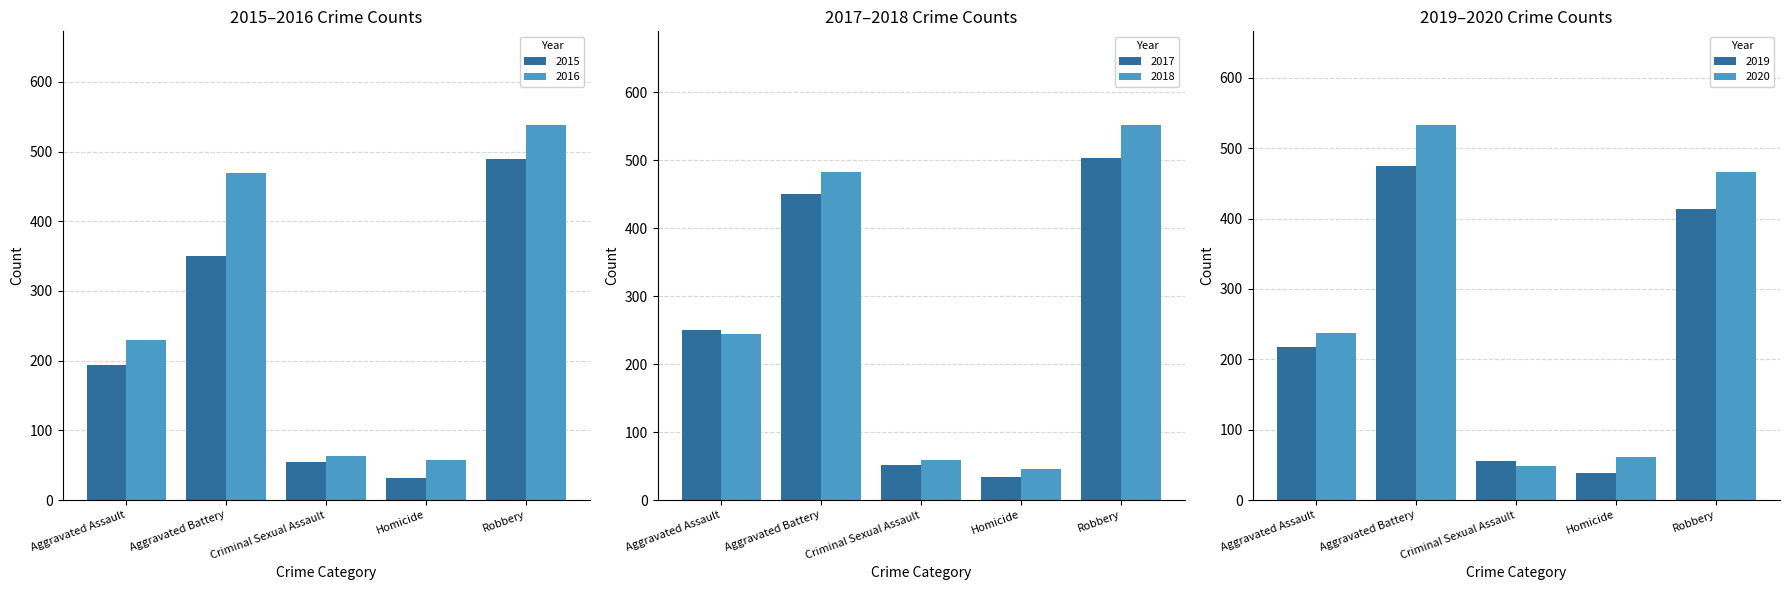

What is the greatest value displayed?

552